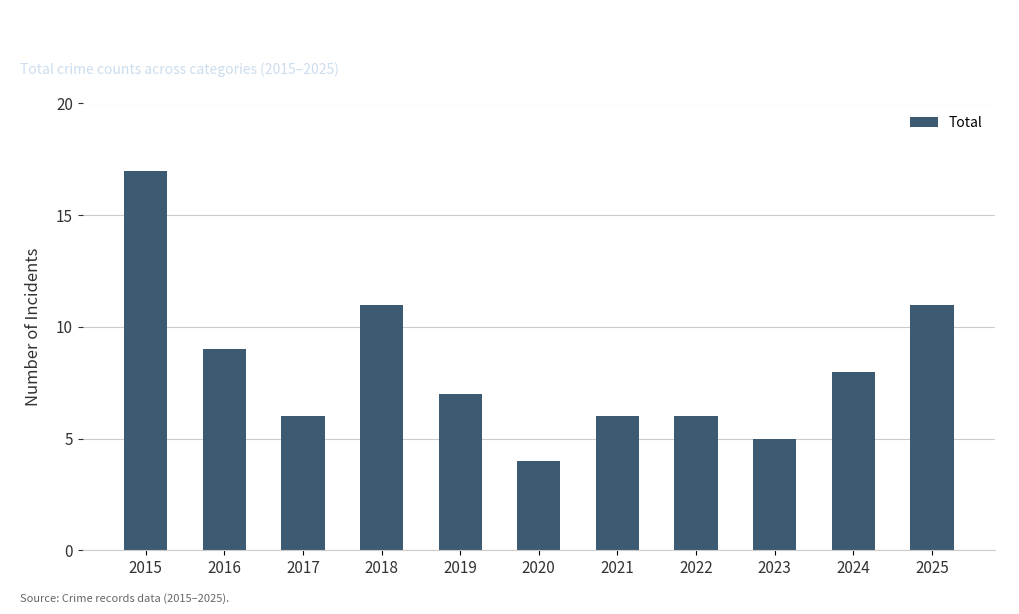

The value at 2022 is 6. True or false?

True